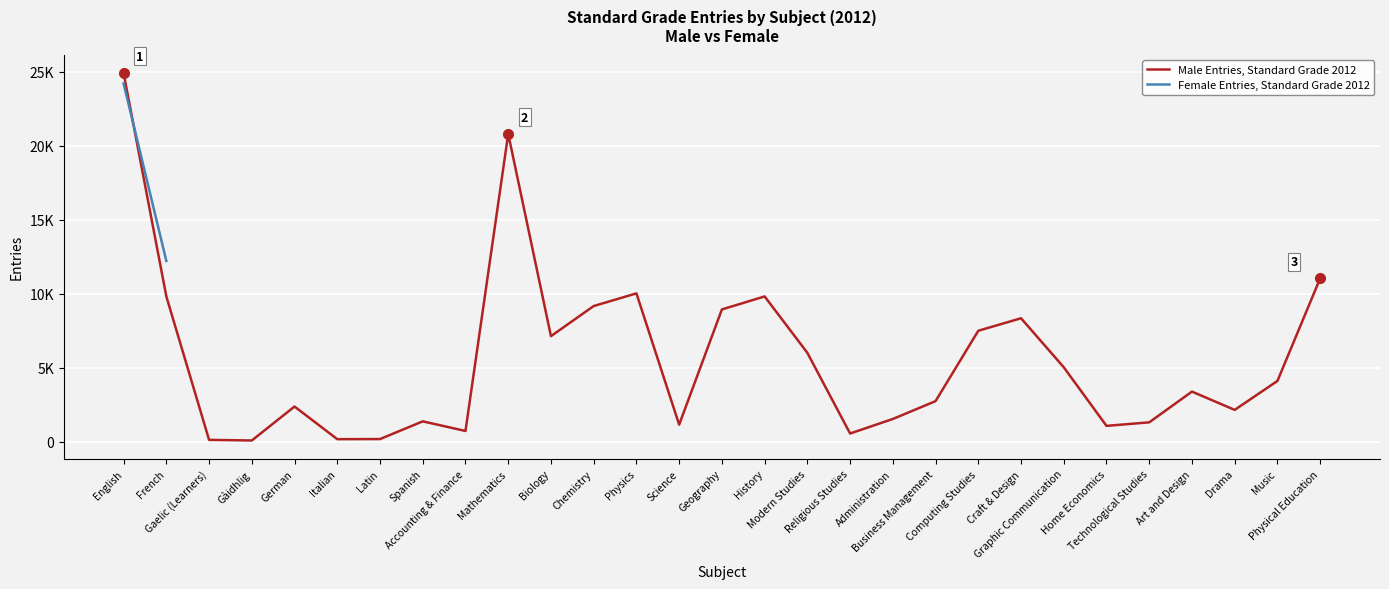

What position from the right is Drama?

3